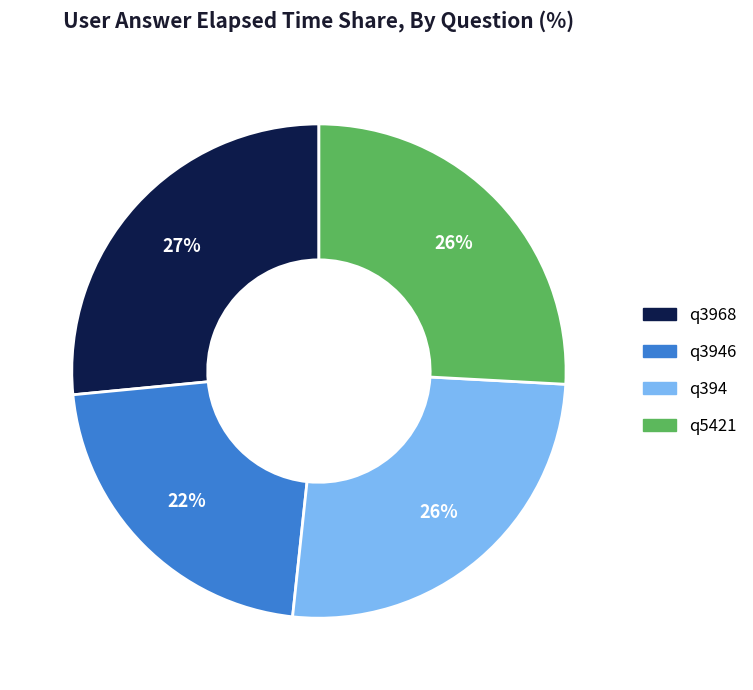

To the nearest percent, what is the difference between the largest and smallest slice percentages?

5%